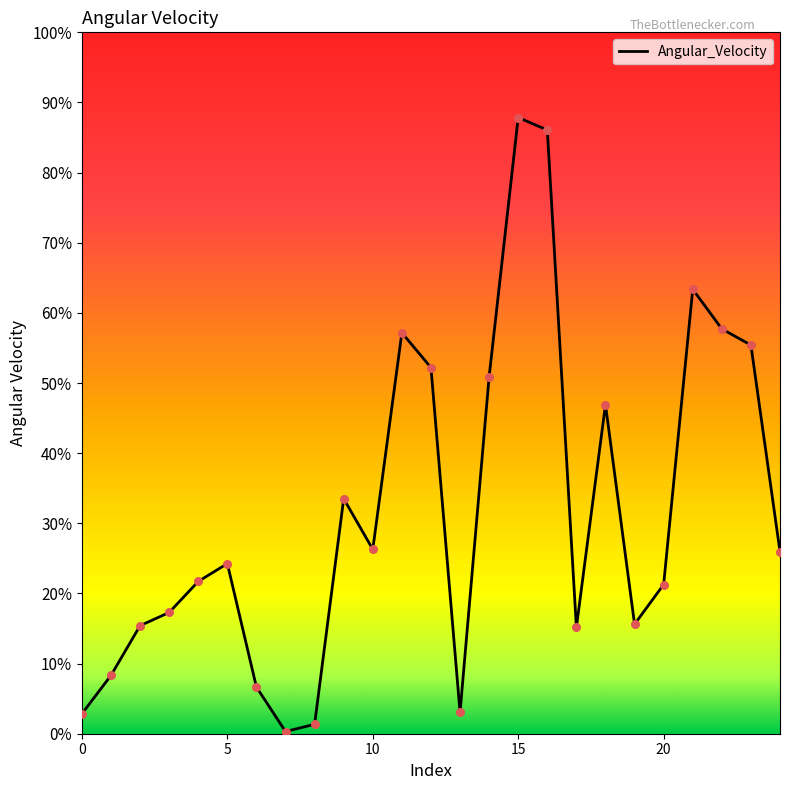

What is the greatest value displayed?

87.9